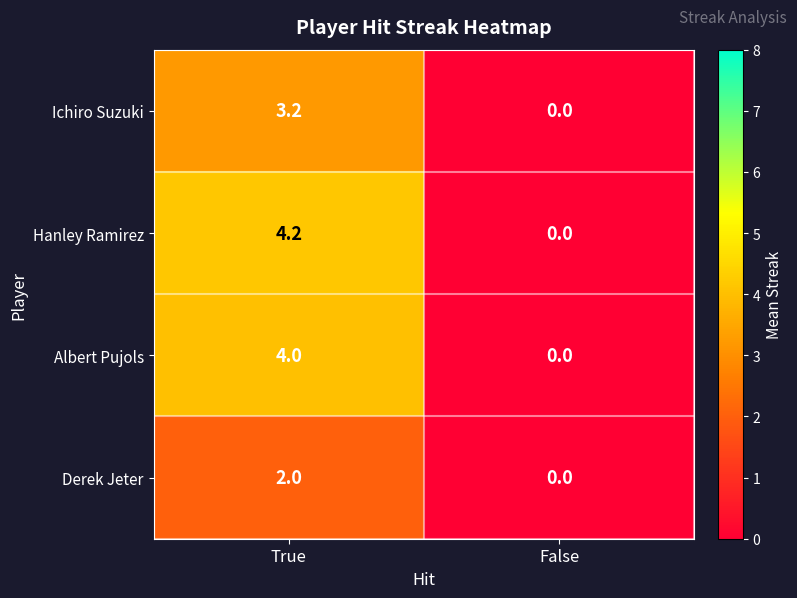

List the labels in order of Ichiro Suzuki value, smallest first.

False, True